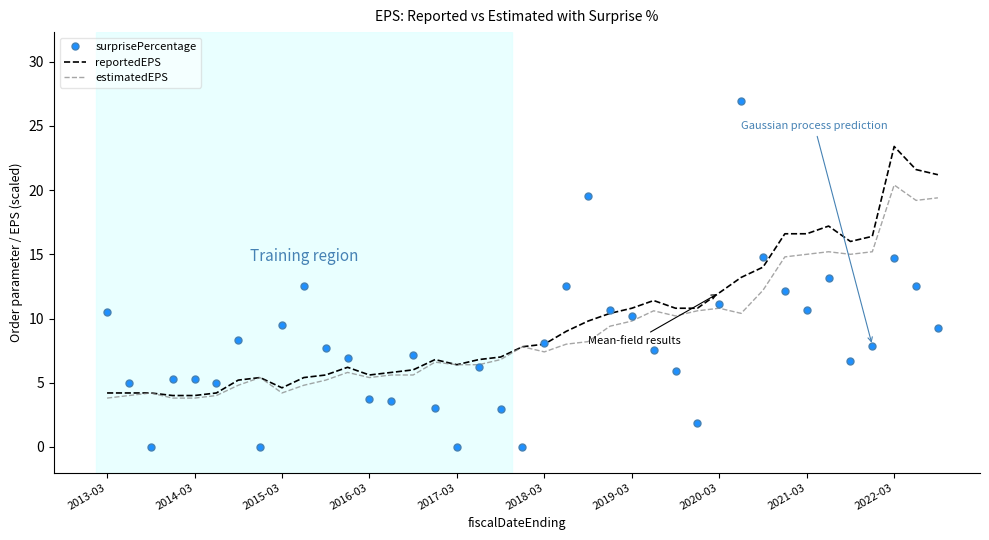

True or false: reportedEPS has more than 2 interior local peaks.

True